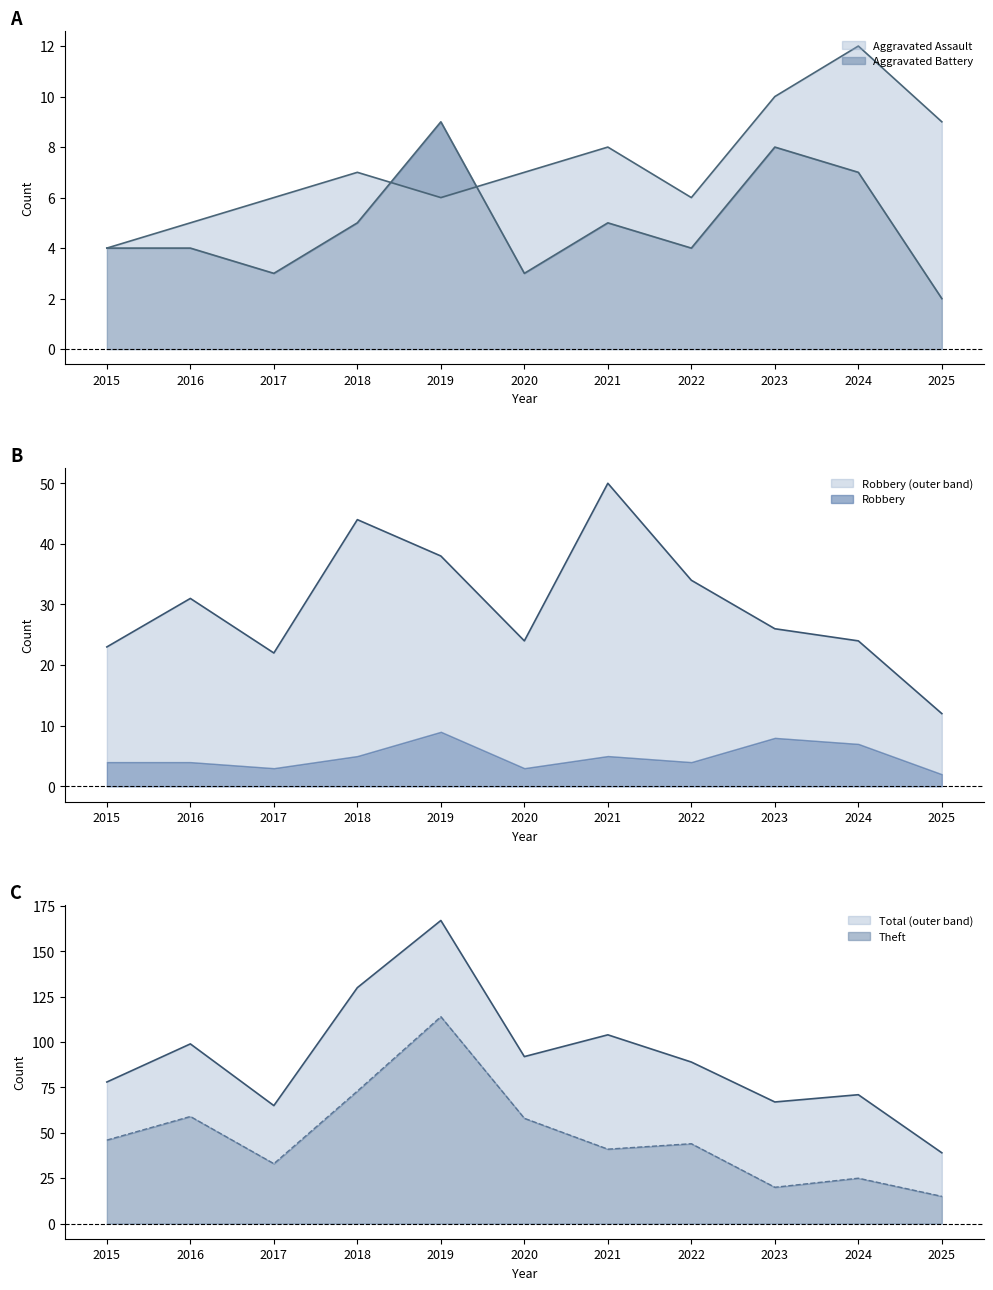

What is the value of the Aggravated Assault point at the 4th from the left?

5